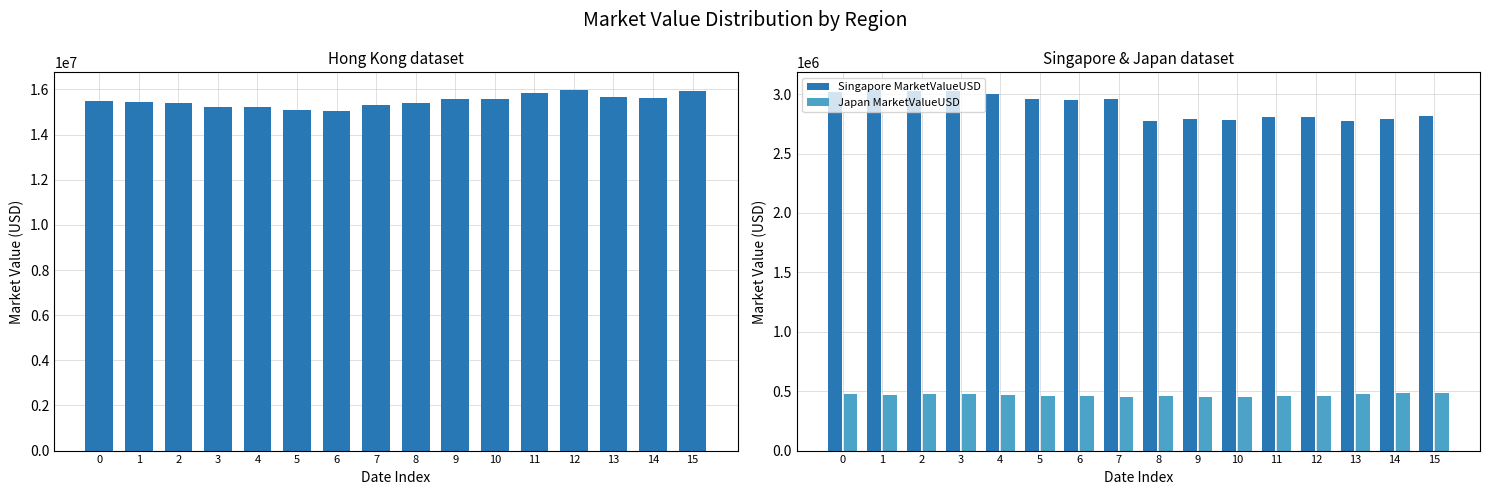

Are the bars grouped side by side (vs. stacked)?

Yes